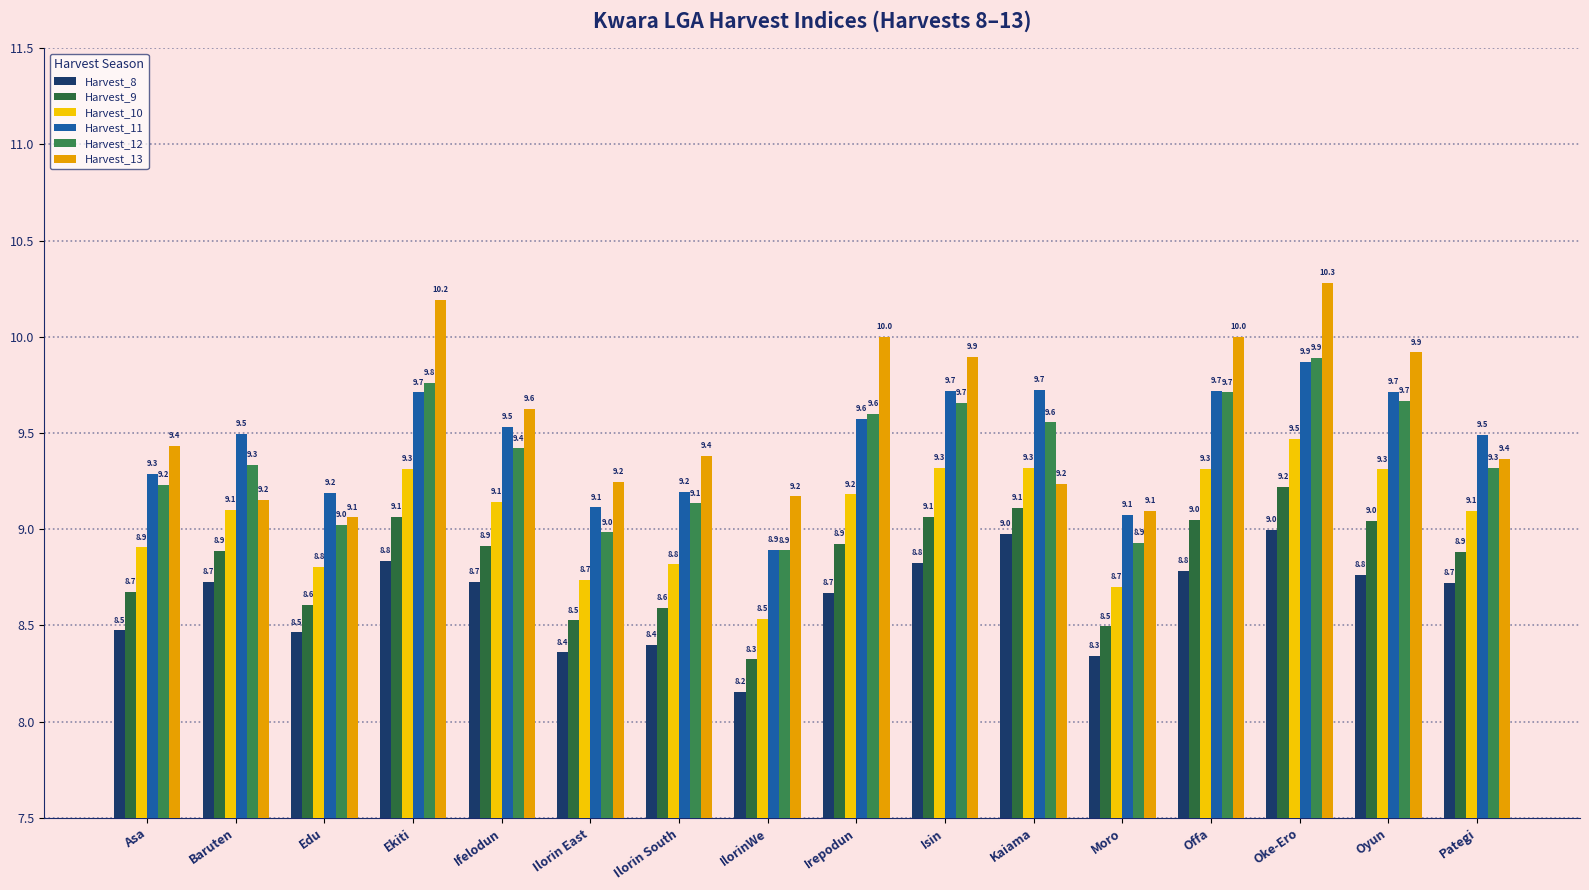

What is the difference between the highest and lowest values at Offa?

1.2